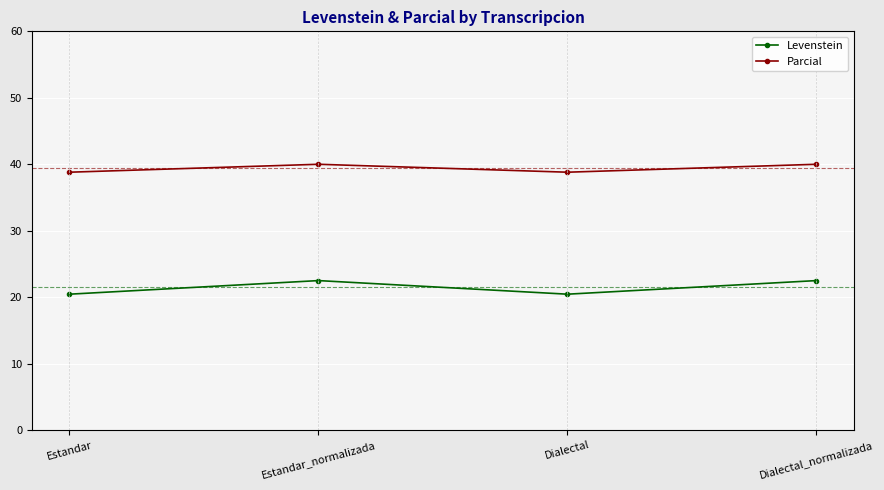

What is the sum of the Parcial values at Dialectal_normalizada and Estandar?

78.8